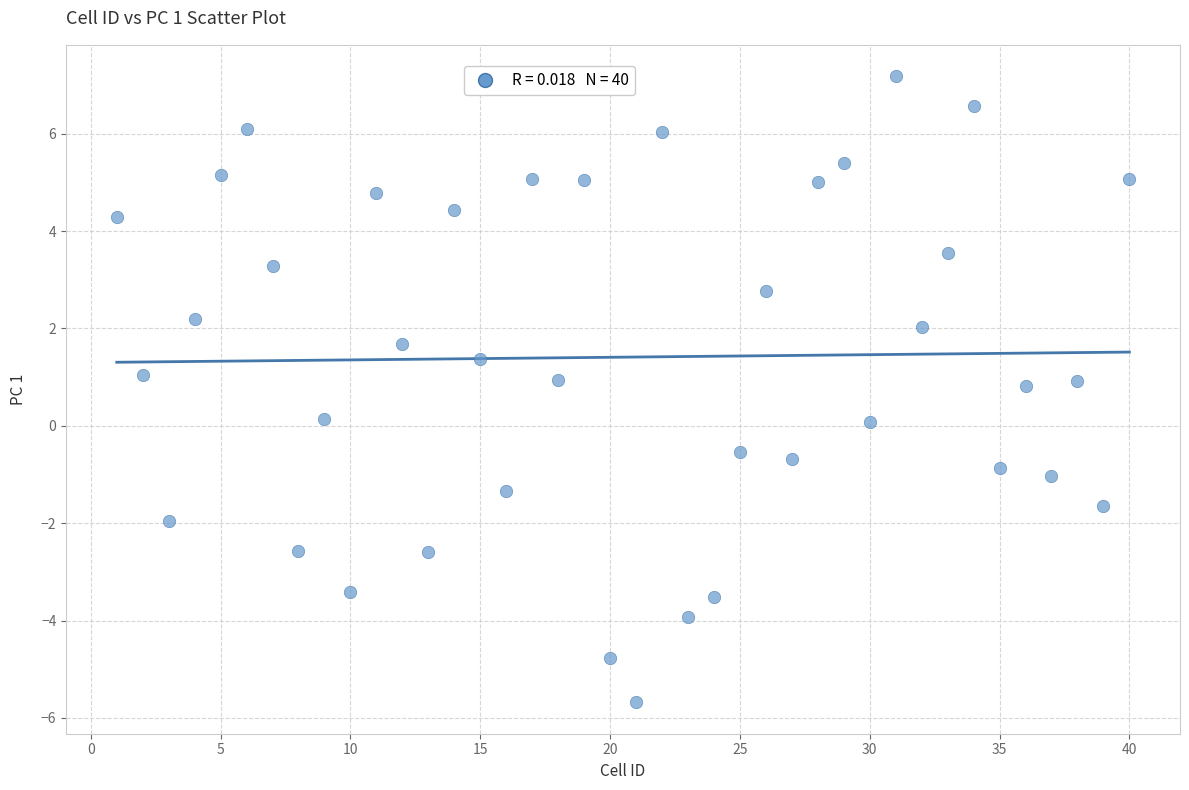

What is the range of Y values (max minus min)?

12.9